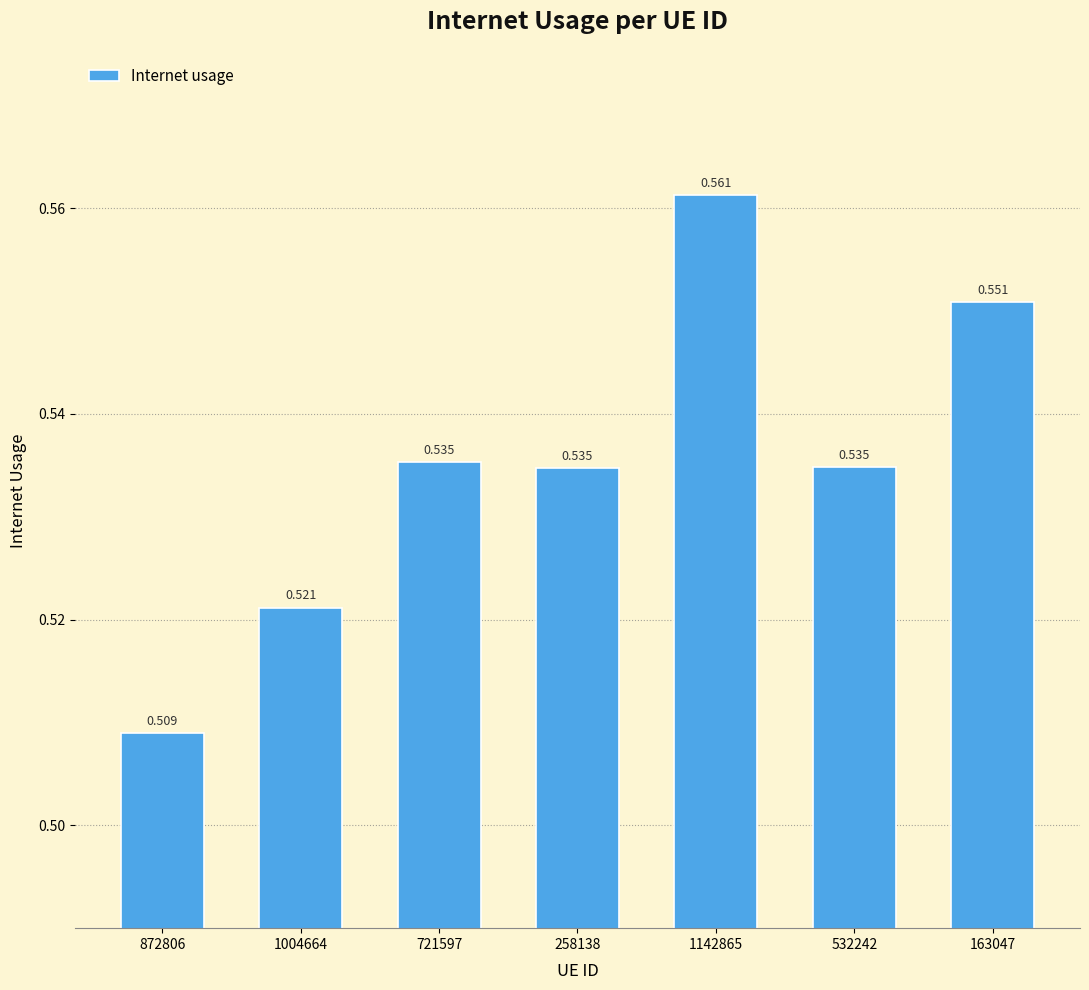

Between 163047 and 721597, which is larger?

163047